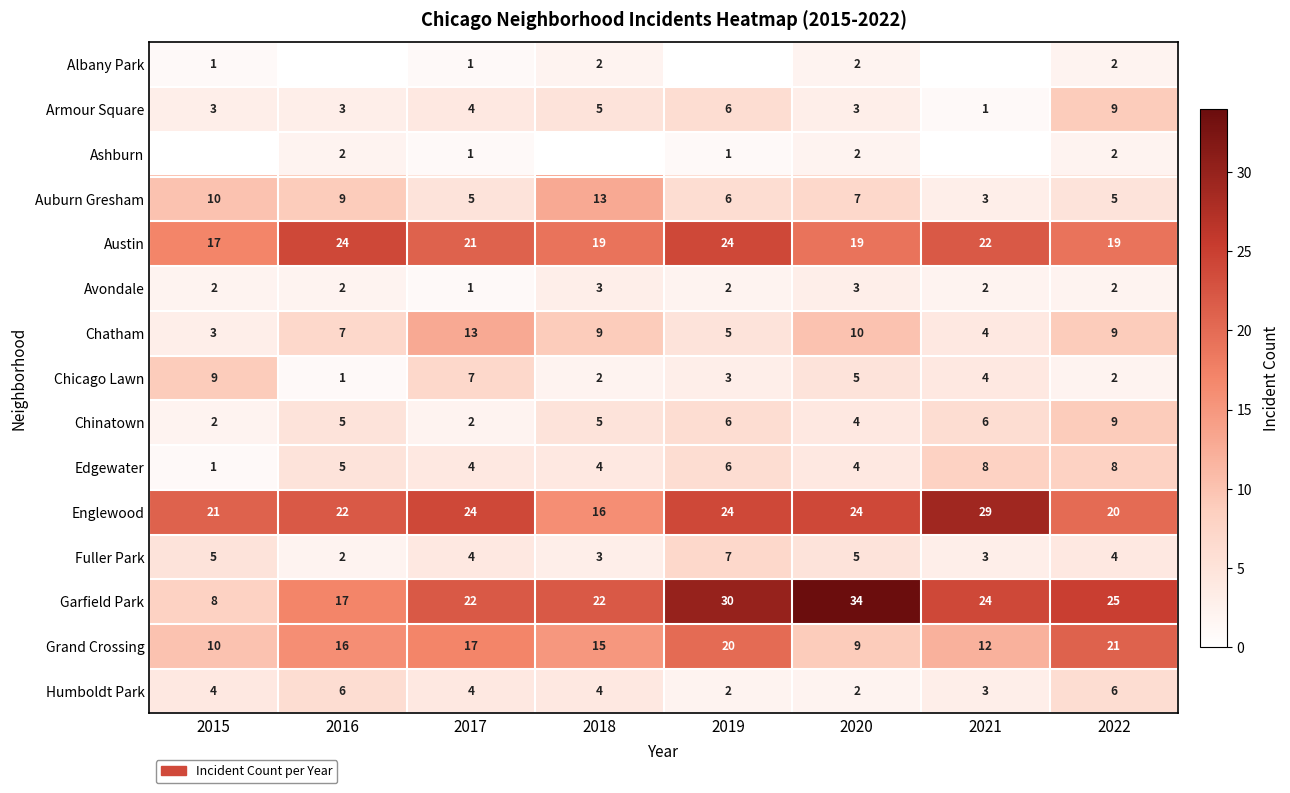

At which label does Armour Square reach its peak?

2022